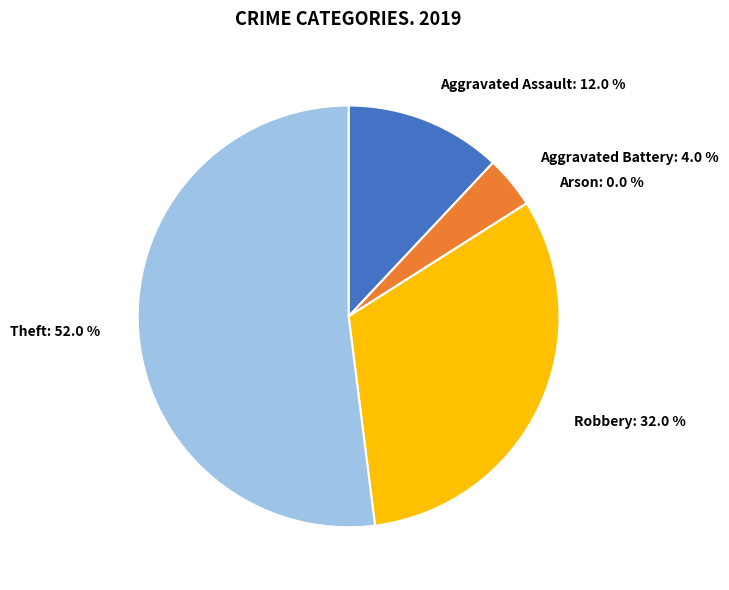

Is it true that Theft is 52% of the pie?

True